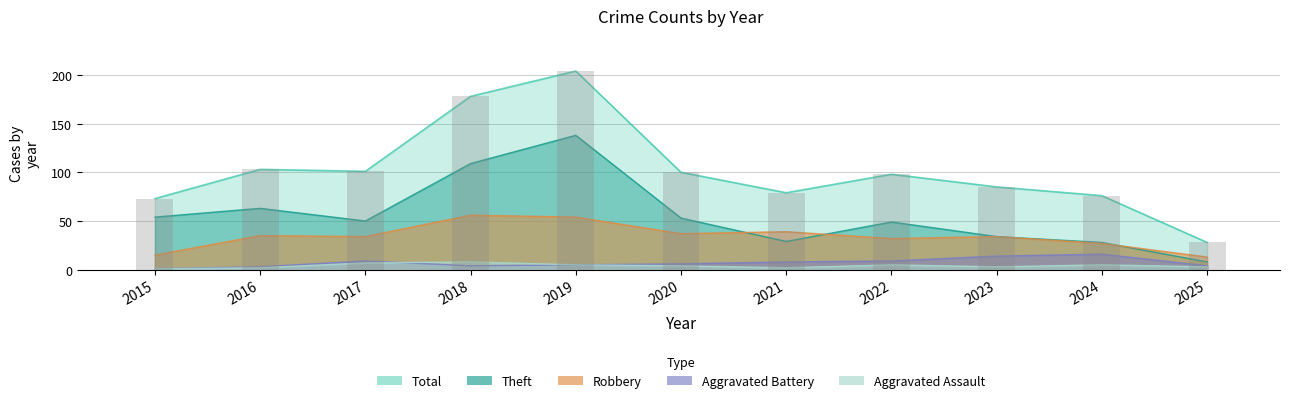

How many categories are shown in the chart?

11